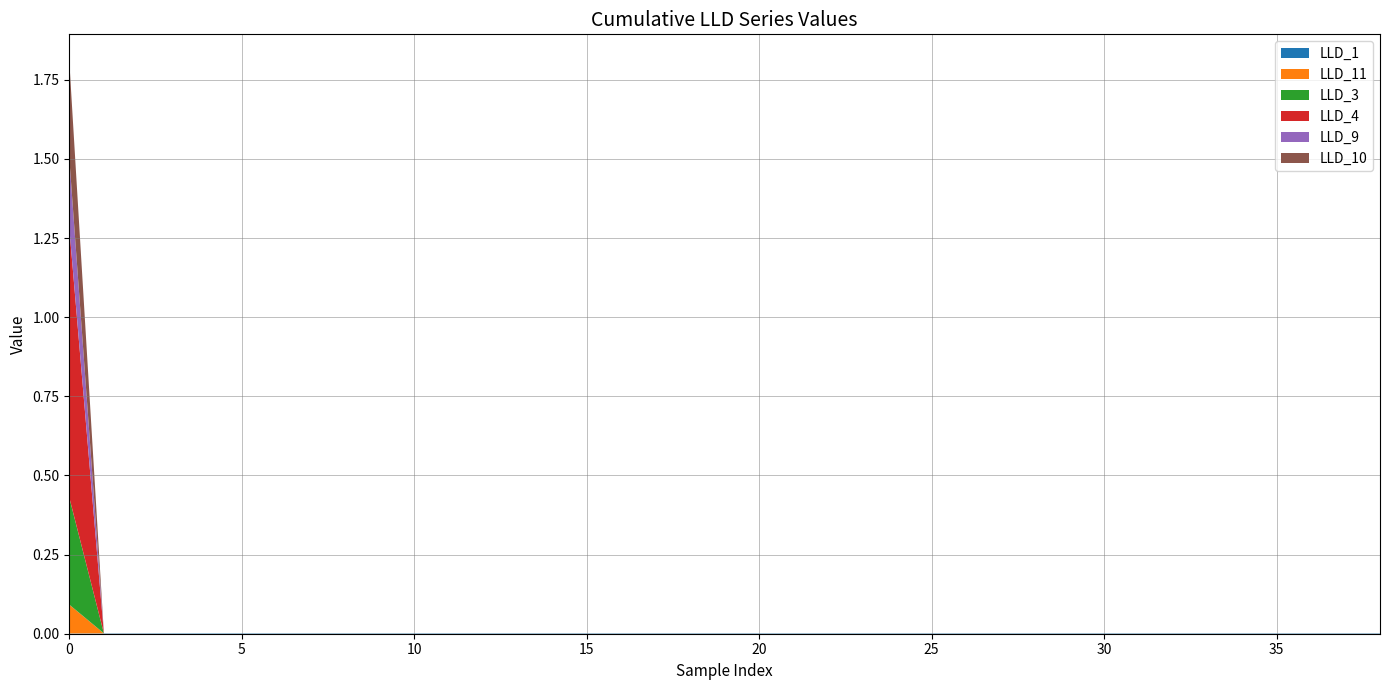

Reading left to right, extract all data points from this chart.

LLD_1: 0.0	0.0	0.0	0.0	0.0	0.0	0.0	0.0	0.0	0.0	0.0	0.0	0.0	0.0	0.0	0.0	0.0	0.0	0.0	0.0	0.0	0.0	0.0	0.0	0.0	0.0	0.0	0.0	0.0	0.0	0.0	0.0	0.0	0.0	0.0	0.0	0.0	0.0	0.0
LLD_11: 0.1	0.0	0.0	0.0	0.0	0.0	0.0	0.0	0.0	0.0	0.0	0.0	0.0	0.0	0.0	0.0	0.0	0.0	0.0	0.0	0.0	0.0	0.0	0.0	0.0	0.0	0.0	0.0	0.0	0.0	0.0	0.0	0.0	0.0	0.0	0.0	0.0	0.0	0.0
LLD_3: 0.3	0.0	0.0	0.0	0.0	0.0	0.0	0.0	0.0	0.0	0.0	0.0	0.0	0.0	0.0	0.0	0.0	0.0	0.0	0.0	0.0	0.0	0.0	0.0	0.0	0.0	0.0	0.0	0.0	0.0	0.0	0.0	0.0	0.0	0.0	0.0	0.0	0.0	0.0
LLD_4: 0.8	0.0	0.0	0.0	0.0	0.0	0.0	0.0	0.0	0.0	0.0	0.0	0.0	0.0	0.0	0.0	0.0	0.0	0.0	0.0	0.0	0.0	0.0	0.0	0.0	0.0	0.0	0.0	0.0	0.0	0.0	0.0	0.0	0.0	0.0	0.0	0.0	0.0	0.0
LLD_9: 0.2	0.0	0.0	0.0	0.0	0.0	0.0	0.0	0.0	0.0	0.0	0.0	0.0	0.0	0.0	0.0	0.0	0.0	0.0	0.0	0.0	0.0	0.0	0.0	0.0	0.0	0.0	0.0	0.0	0.0	0.0	0.0	0.0	0.0	0.0	0.0	0.0	0.0	0.0
LLD_10: 0.3	0.0	0.0	0.0	0.0	0.0	0.0	0.0	0.0	0.0	0.0	0.0	0.0	0.0	0.0	0.0	0.0	0.0	0.0	0.0	0.0	0.0	0.0	0.0	0.0	0.0	0.0	0.0	0.0	0.0	0.0	0.0	0.0	0.0	0.0	0.0	0.0	0.0	0.0